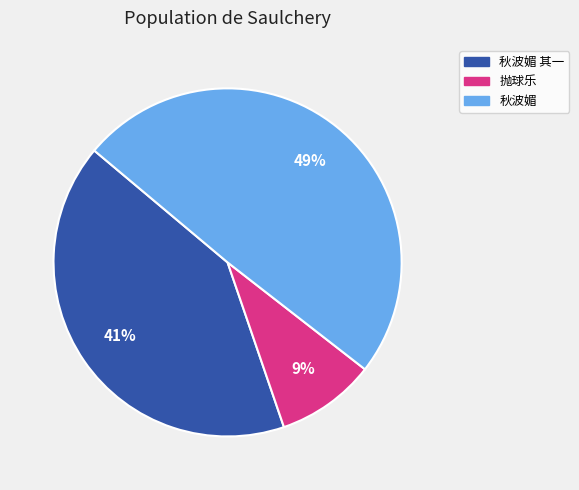

To the nearest percent, what is the average slice percentage?

33%